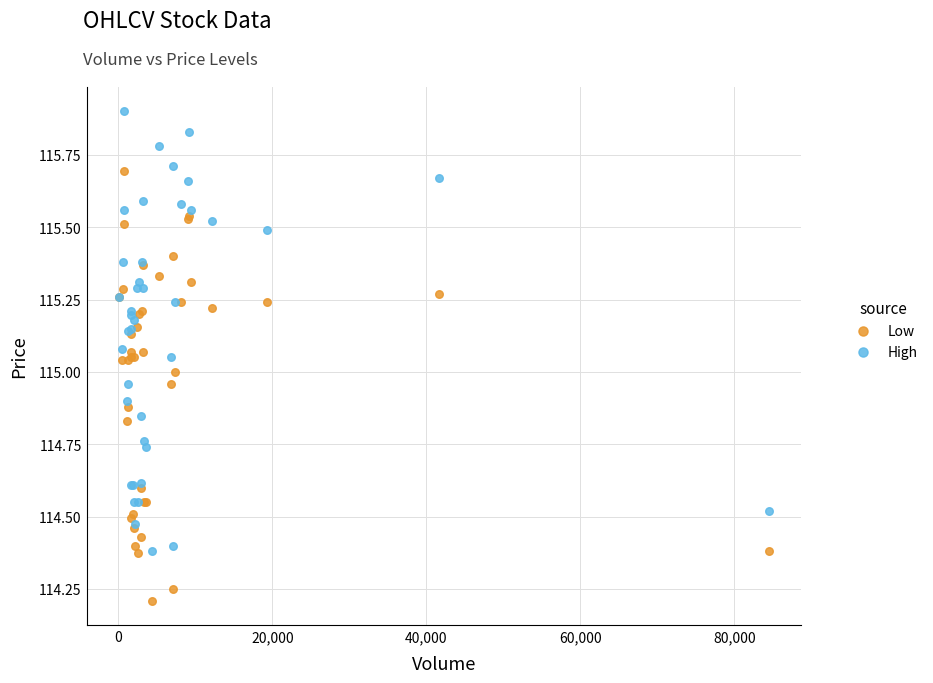

Which series reaches the maximum Y coordinate?

High